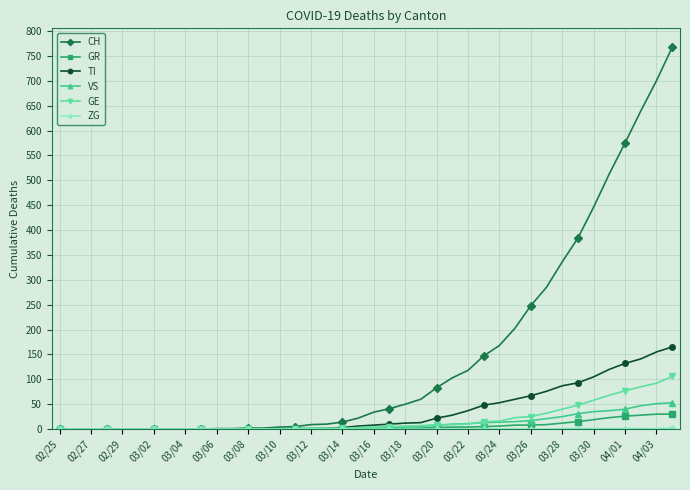

How many categories are shown in the chart?

40